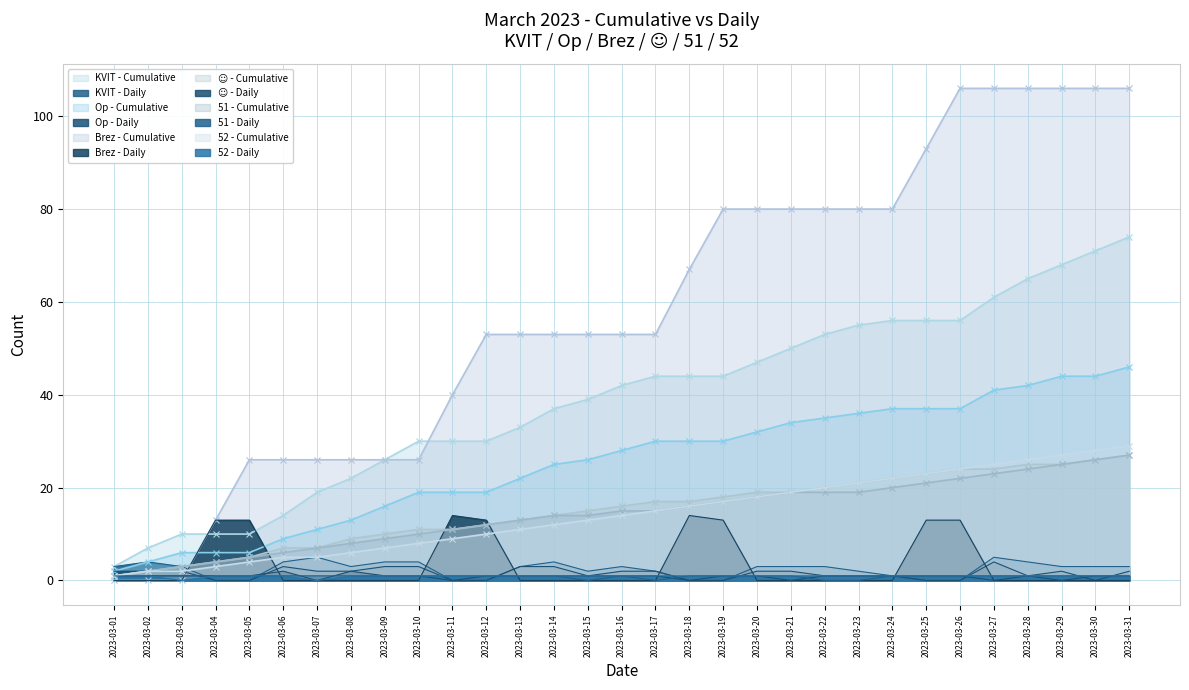

Which series has the largest total across all categories?

Brez - Cumulative